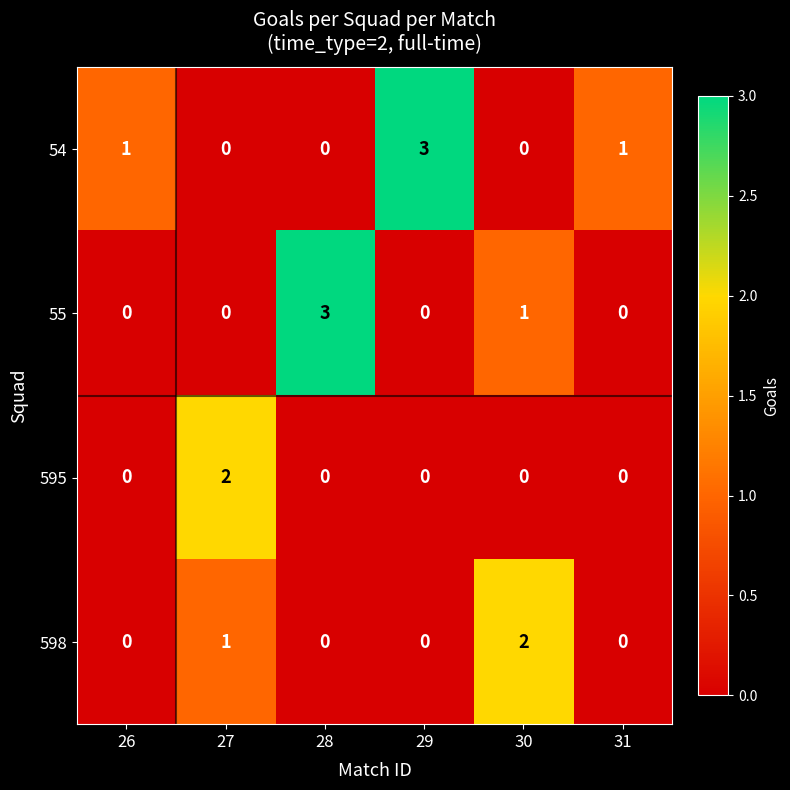

Between 26 and 28, which series saw the biggest shift?

55